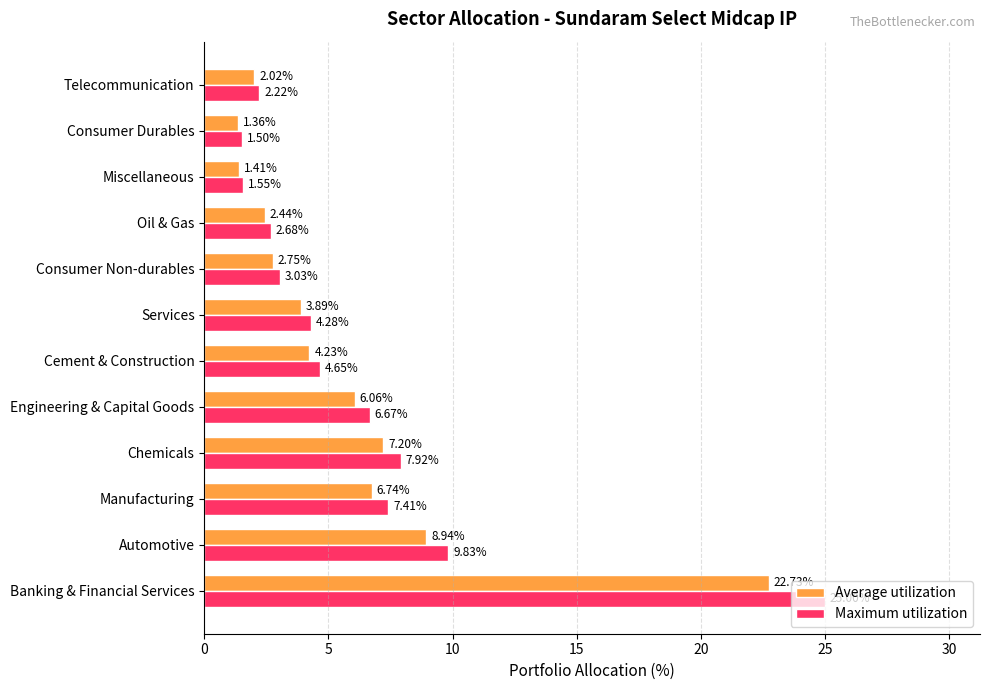

What are all the series names shown in the legend?

Average utilization, Maximum utilization